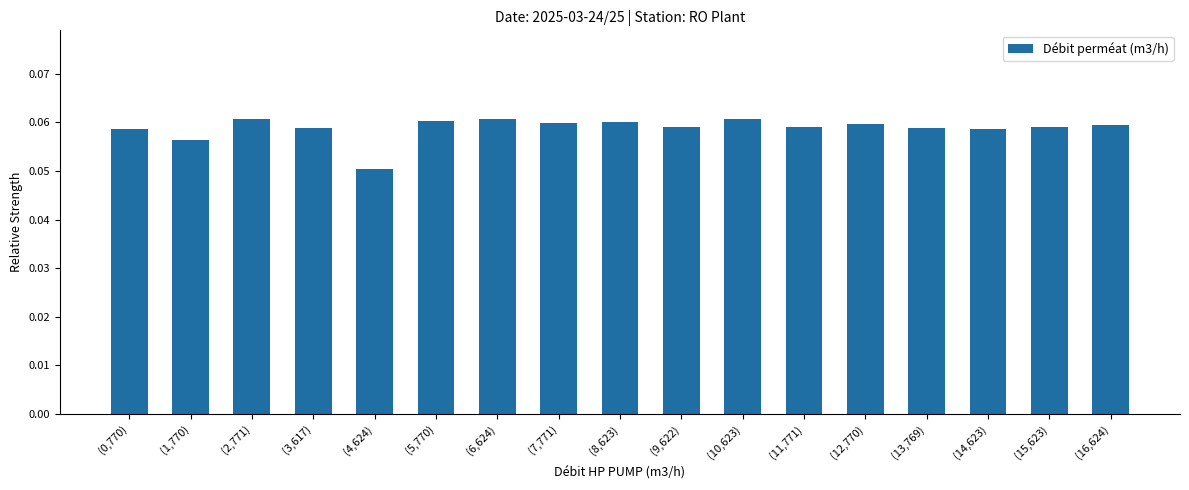

Where is the data nearest to the value 0?

(4,624)